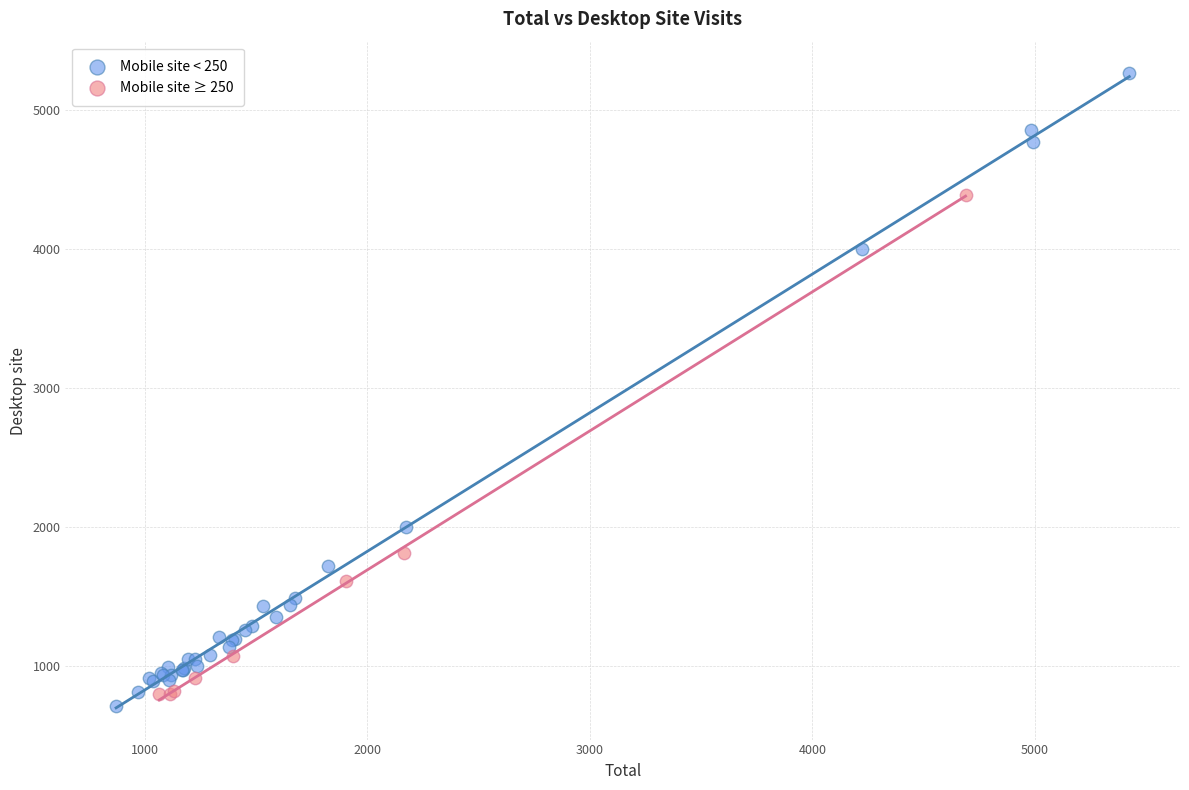

Which series has the largest Y range (max minus min)?

Mobile site < 250